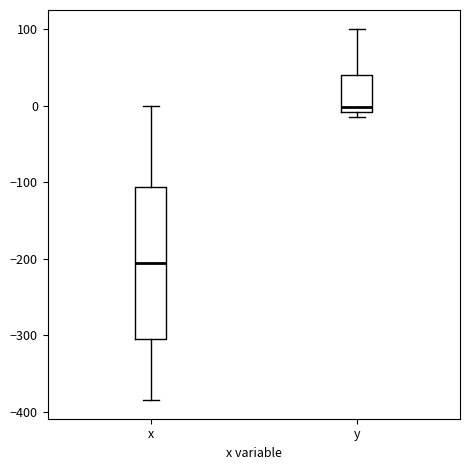

Which box's median line is the highest?

y